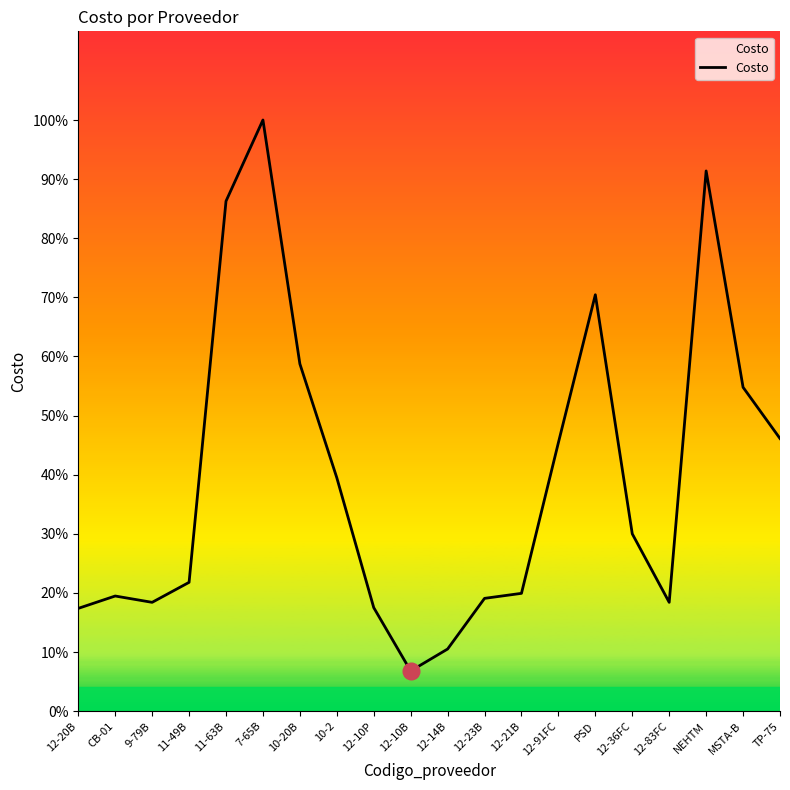

What is the change in value from 7-65B to 12-91FC?

-1786.6